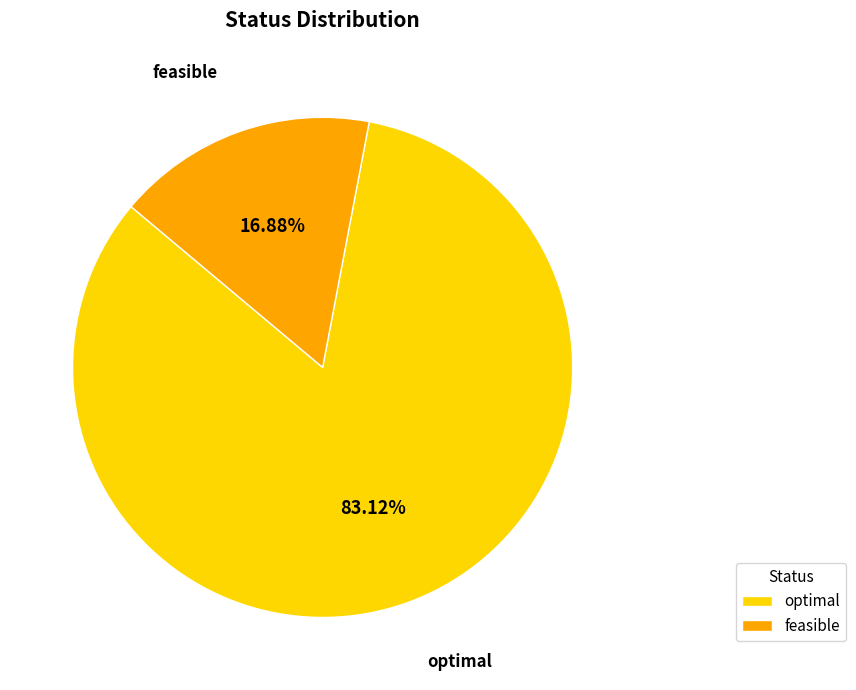

What is the smallest slice in the pie chart?

feasible